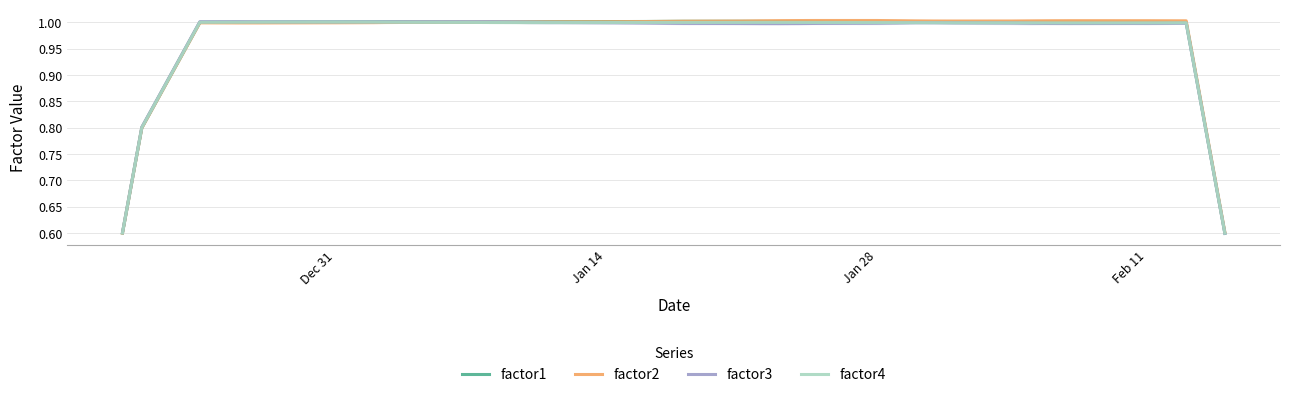

After their last crossing, which series has the higher values: factor3 or factor2?

factor2